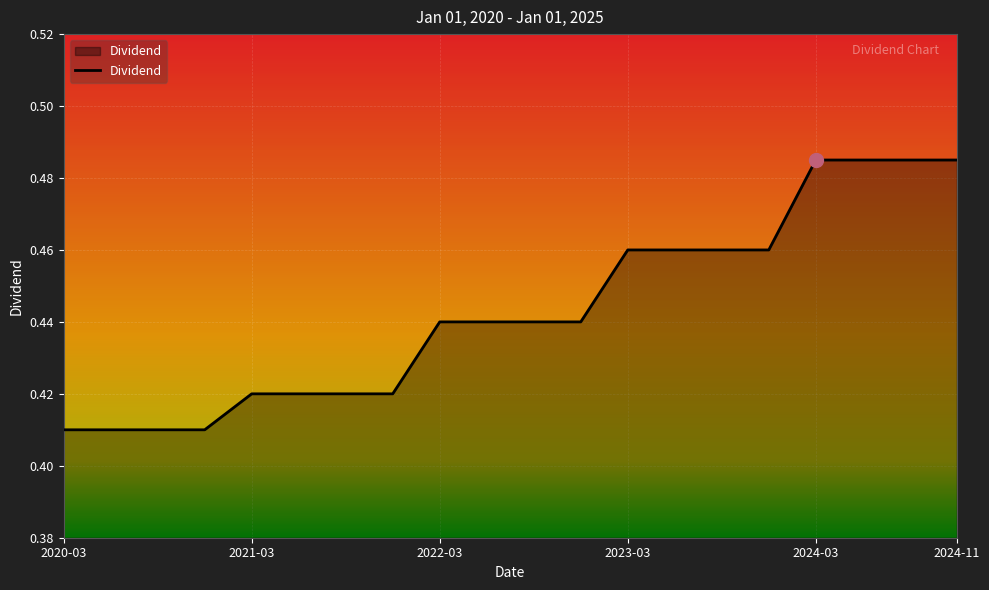

What is the label of the 7th point from the left?

2021-09-14